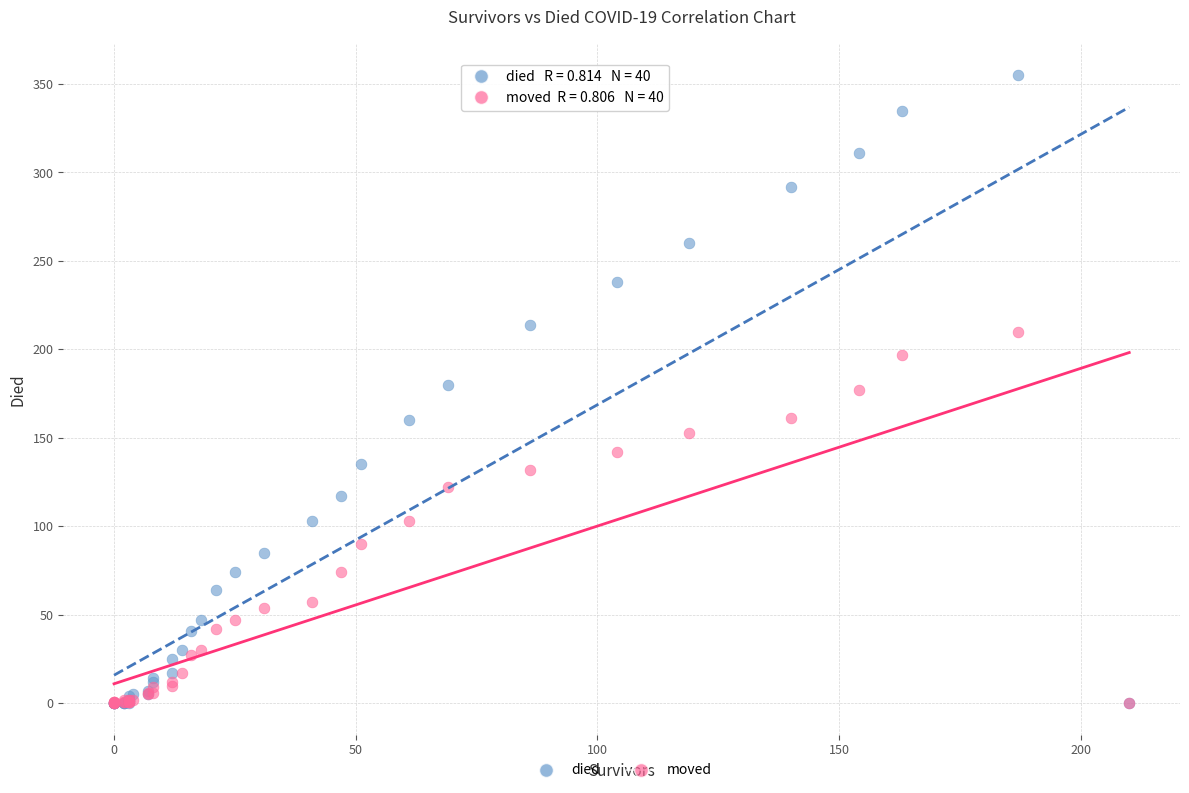

Which series contains the highest Y value?

died